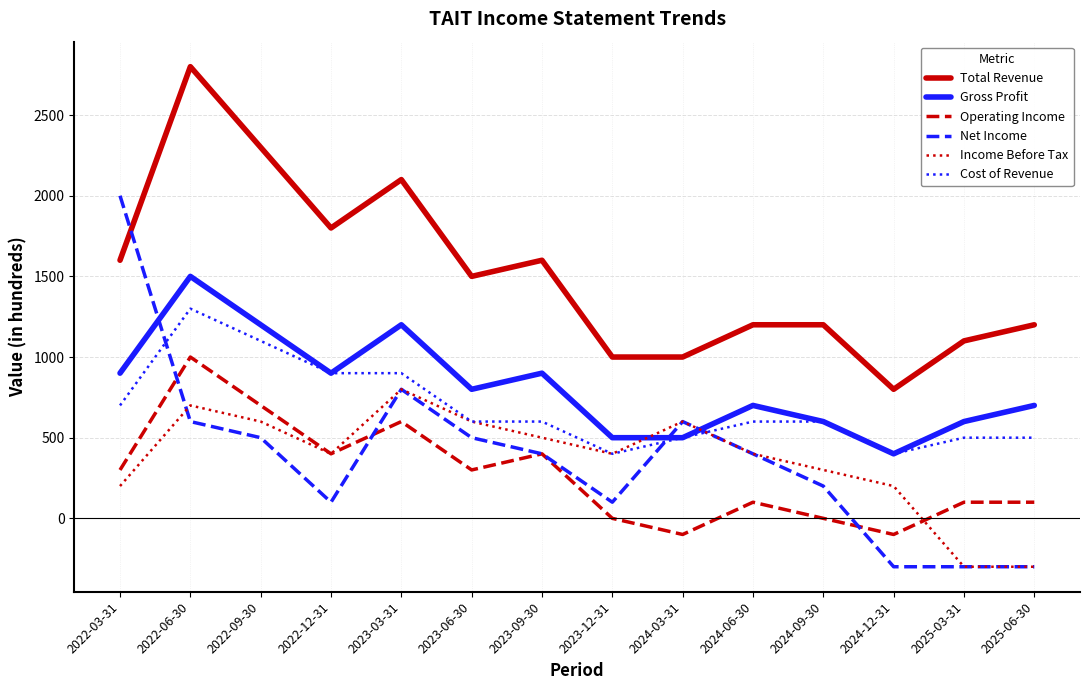

Where do Income Before Tax and Gross Profit first cross each other?

2023-12-31 and 2024-03-31